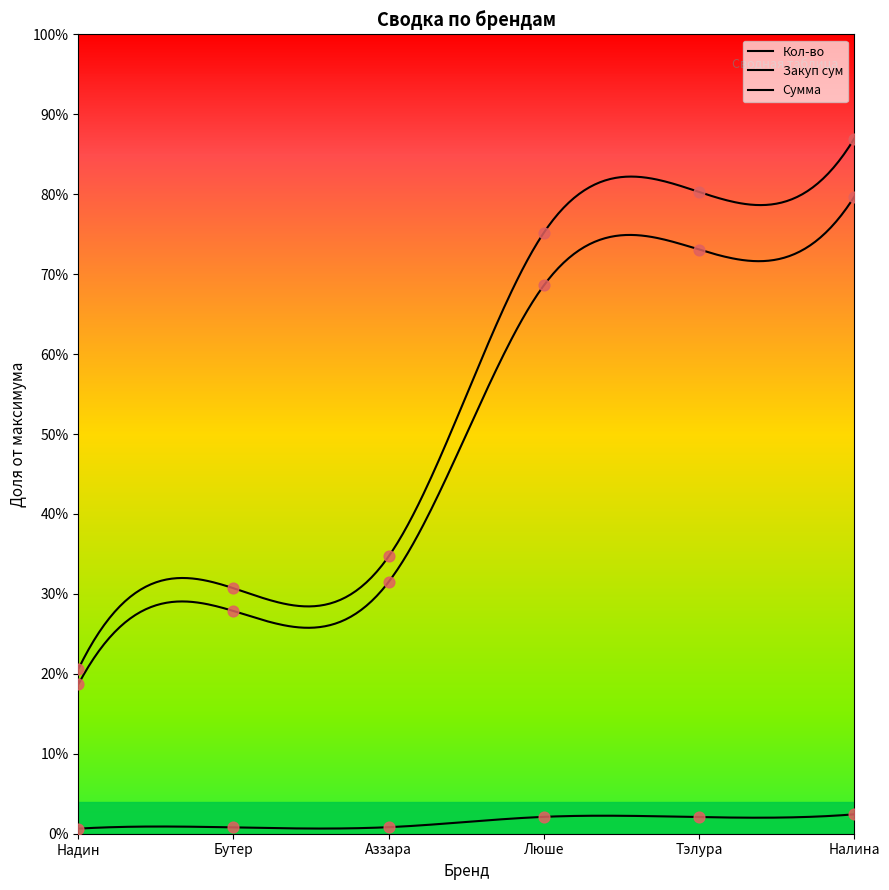

What is the total value across all series at Бутер?

0.6